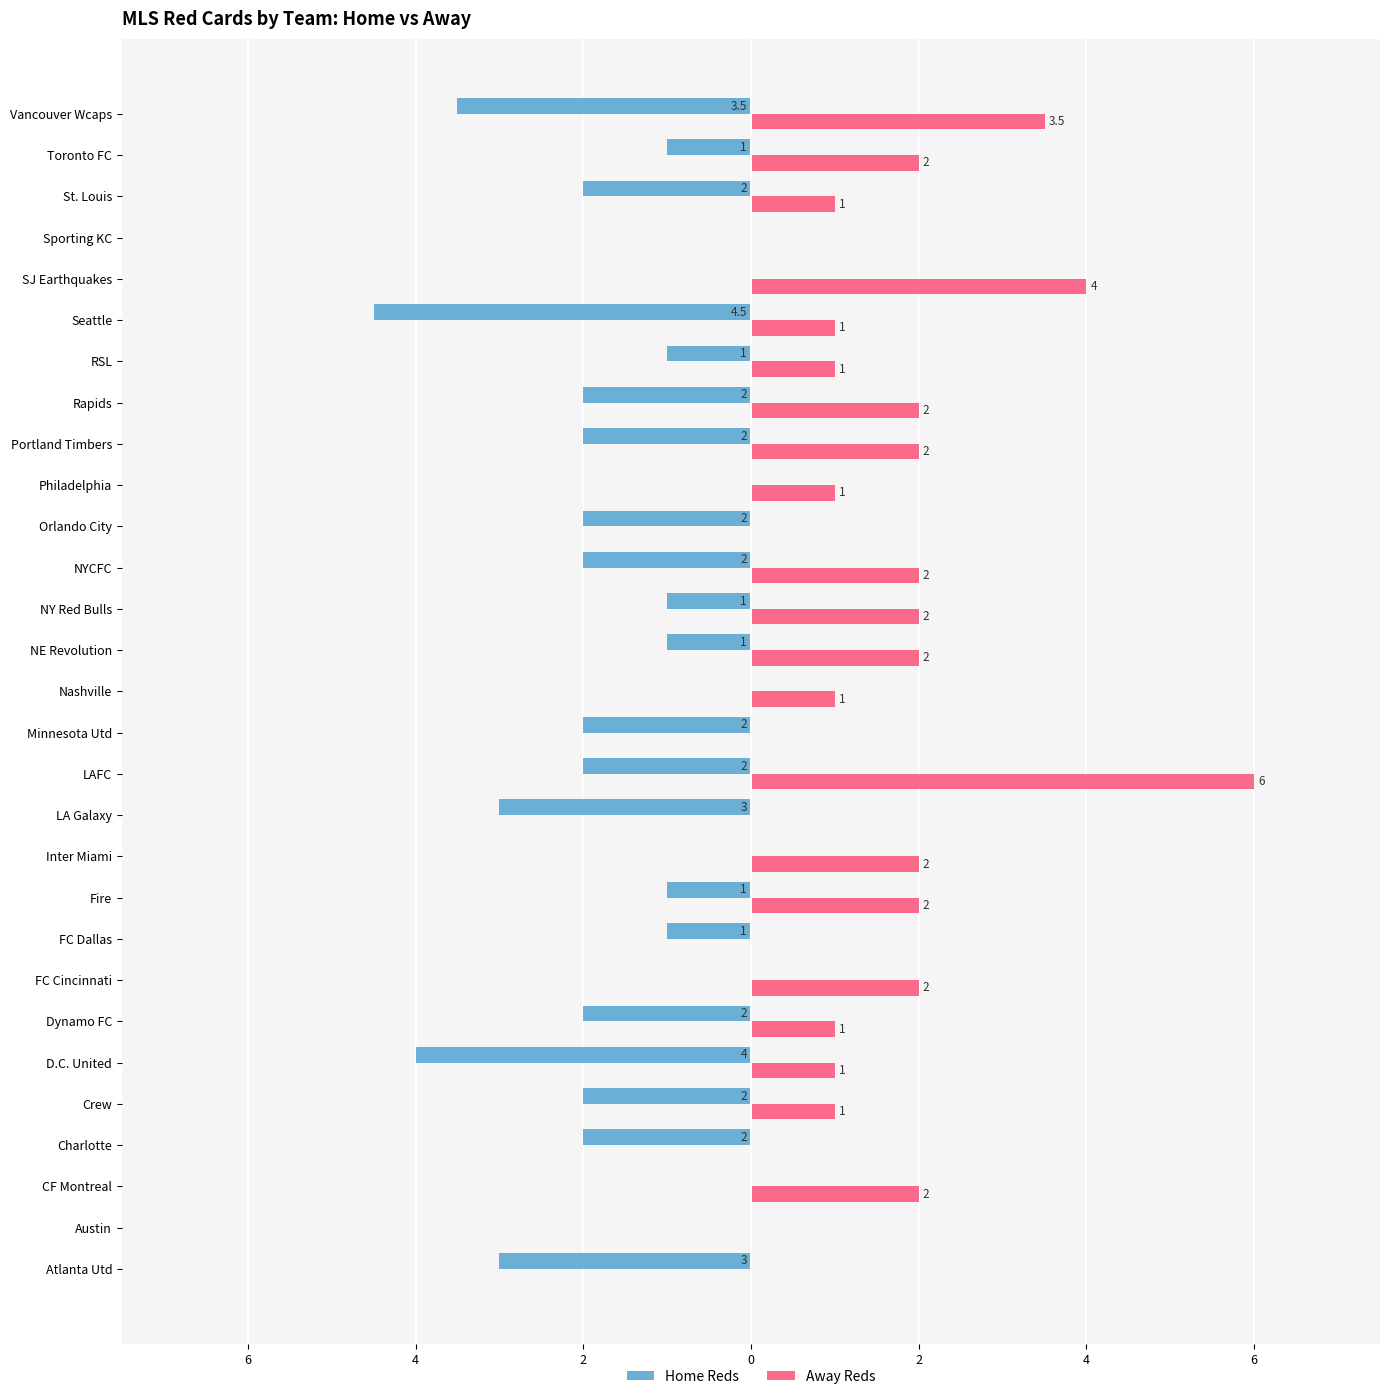

At how many categories does at least one series exceed 5?

1